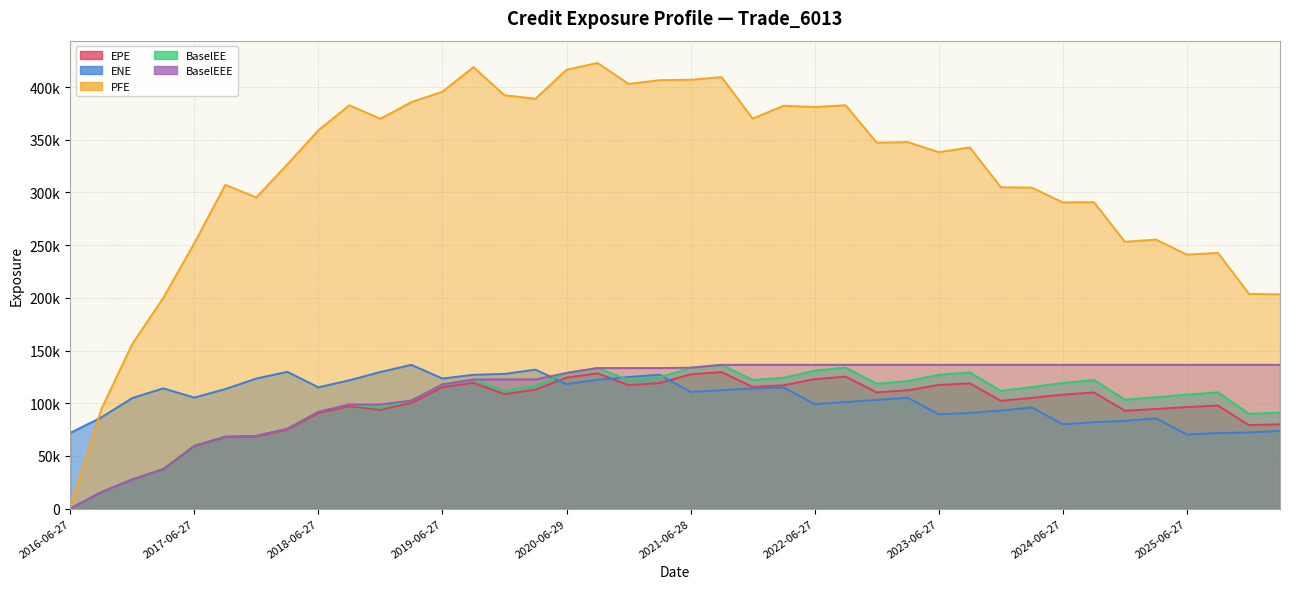

At which category does the chart reach its minimum across all series?

2016-06-27